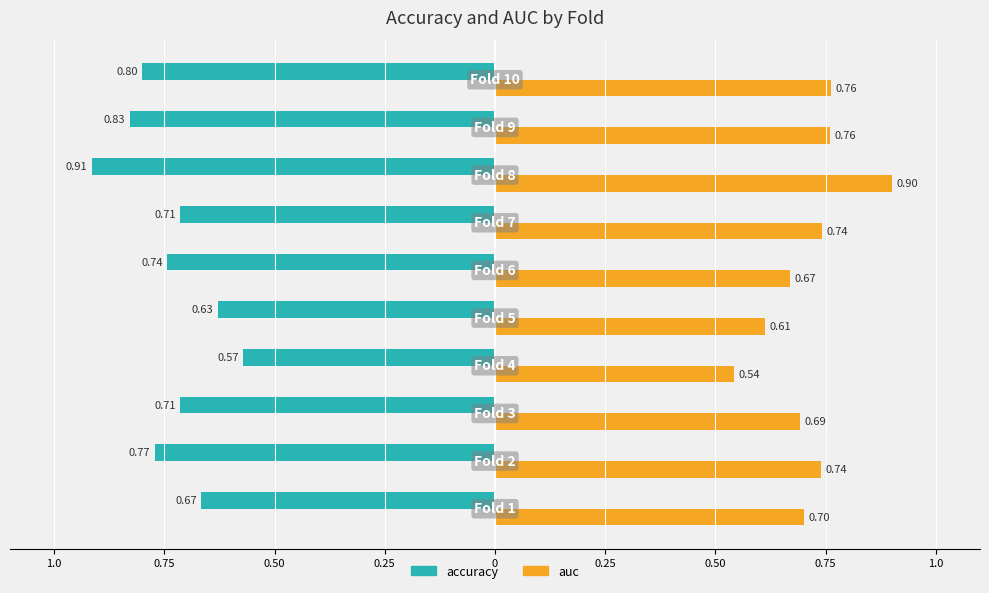

What are all the series names shown in the legend?

accuracy, auc